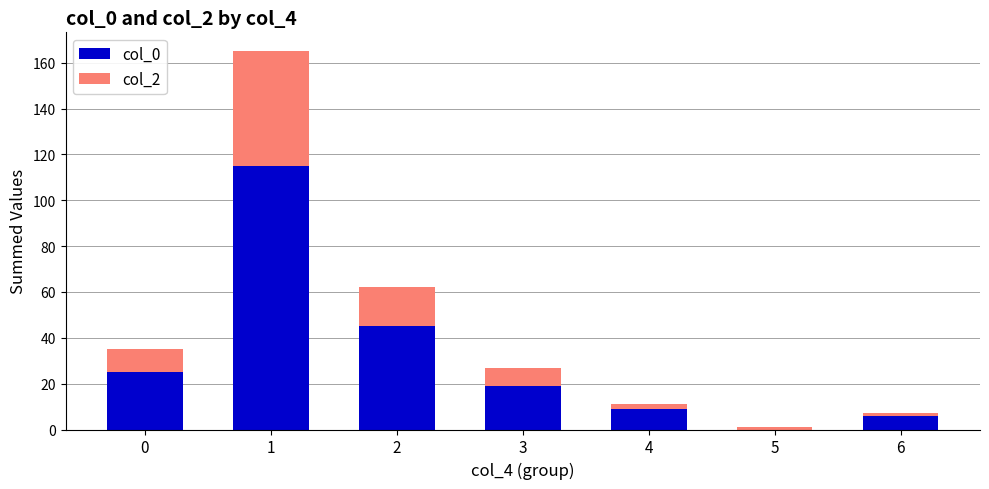

Reading left to right, transcribe the values for col_0.

0=25	1=115	2=45	3=19	4=9	5=0	6=6